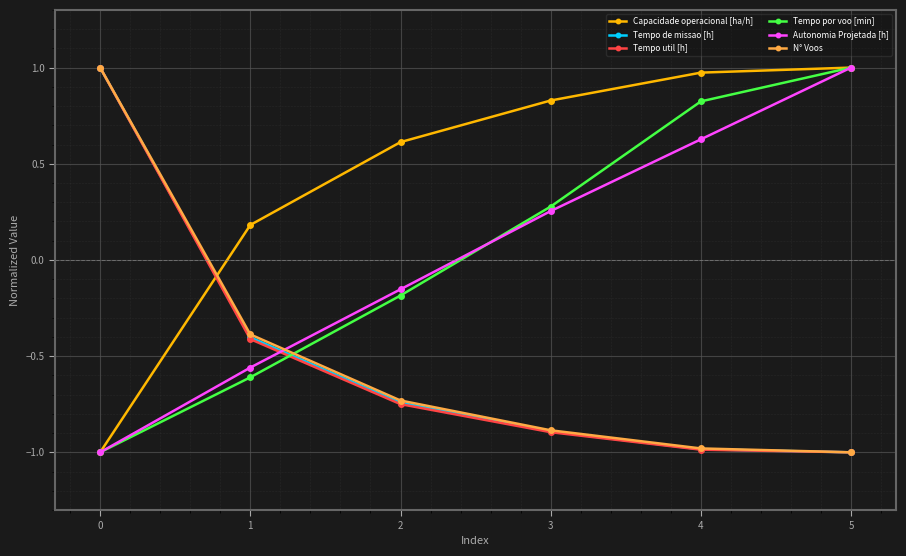

After their last crossing, which series has the higher values: Tempo por voo [min] or Tempo util [h]?

Tempo por voo [min]